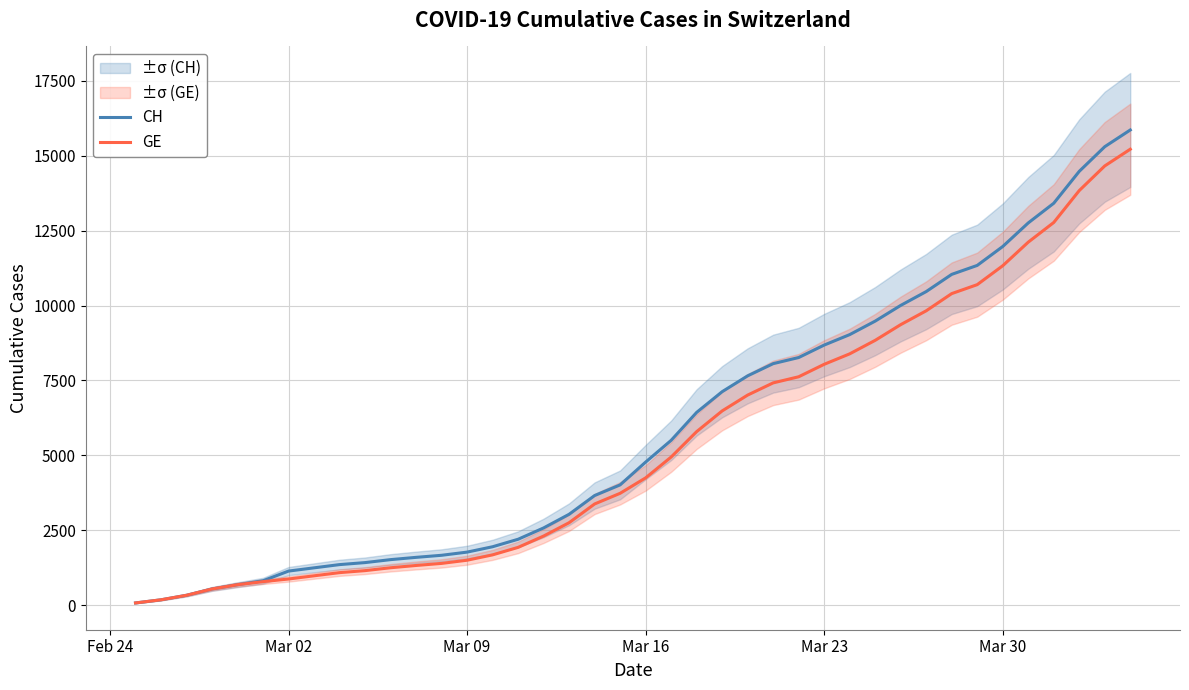

The CH series shows 1036 at 10. True or false?

False